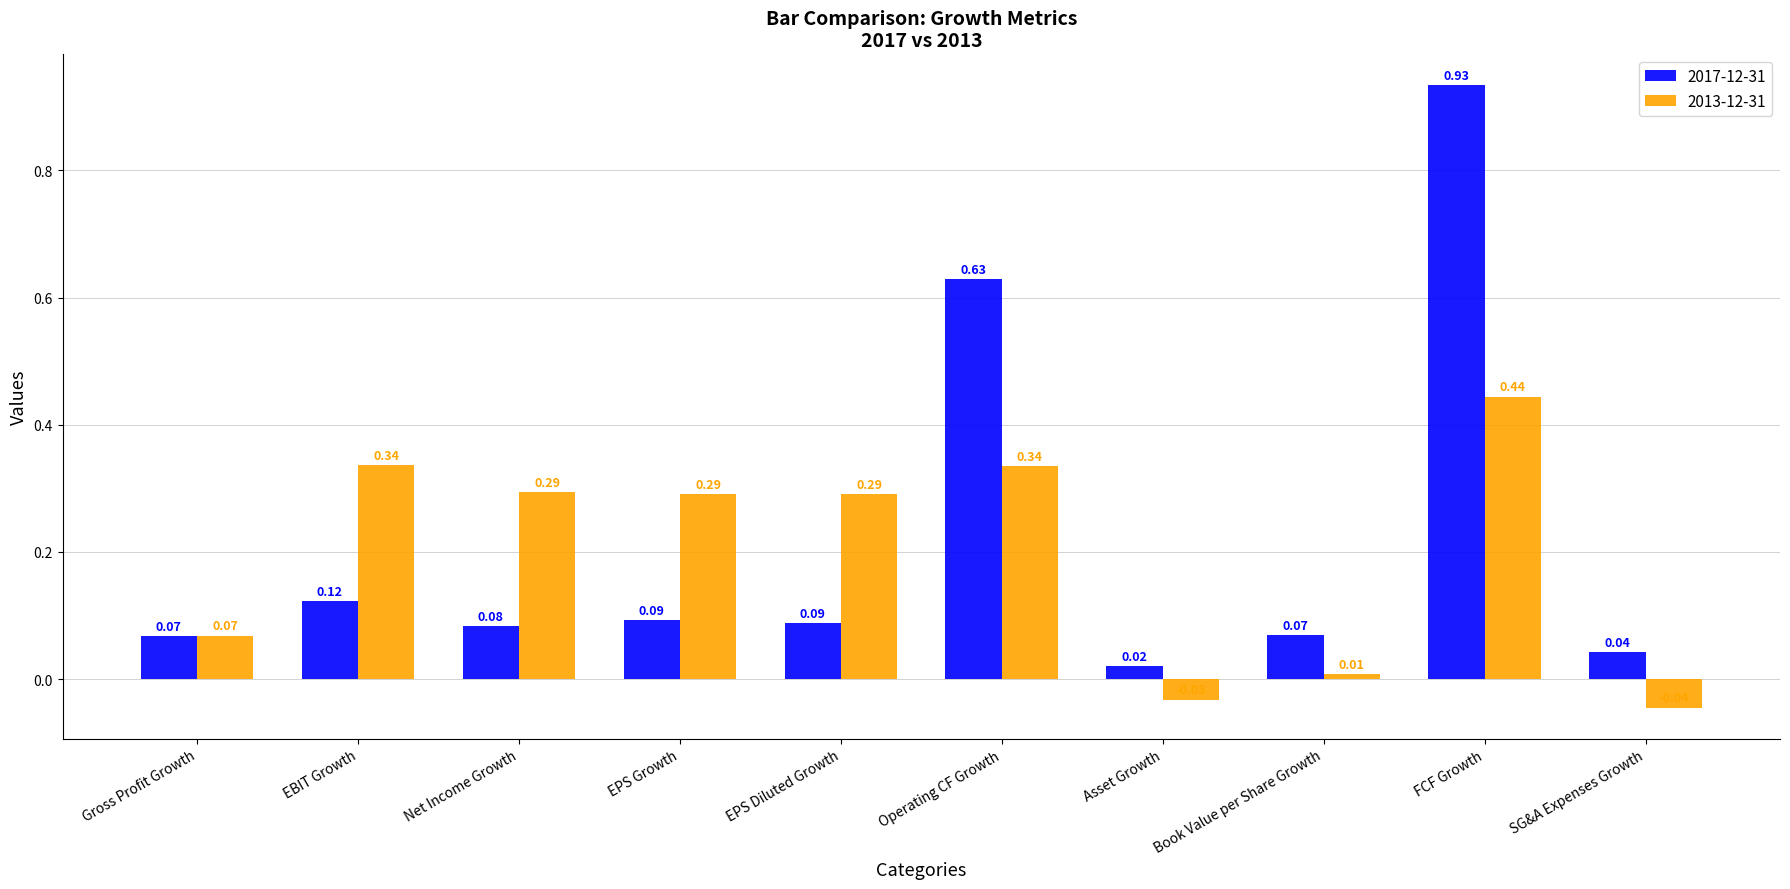

Which series has the widest spread of values?

2017-12-31